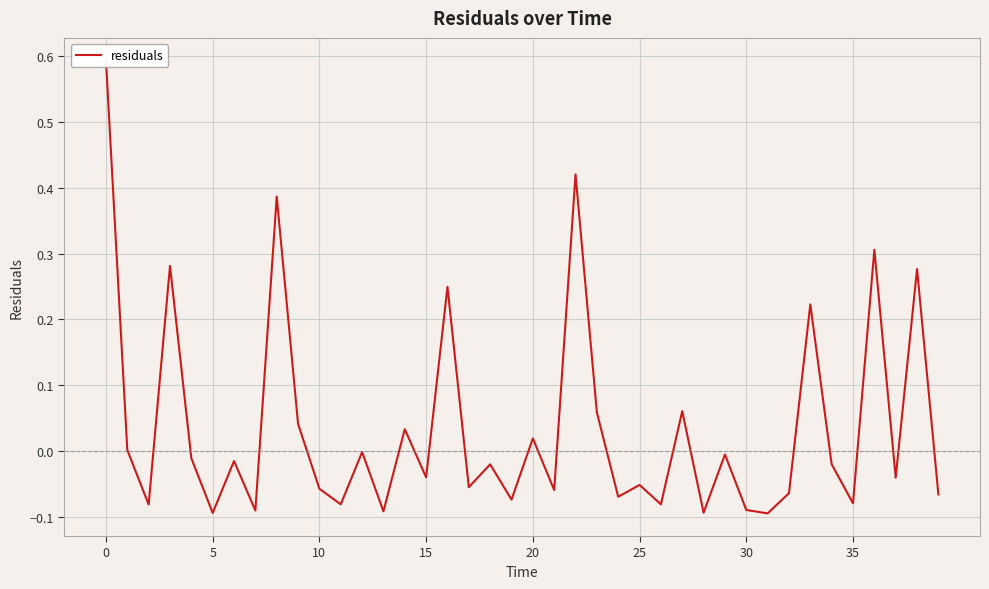

Reading left to right, list all the values displayed in this chart.

0.6	0.0	-0.1	0.3	-0.0	-0.1	-0.0	-0.1	0.4	0.0	-0.1	-0.1	-0.0	-0.1	0.0	-0.0	0.2	-0.1	-0.0	-0.1	0.0	-0.1	0.4	0.1	-0.1	-0.1	-0.1	0.1	-0.1	-0.0	-0.1	-0.1	-0.1	0.2	-0.0	-0.1	0.3	-0.0	0.3	-0.1